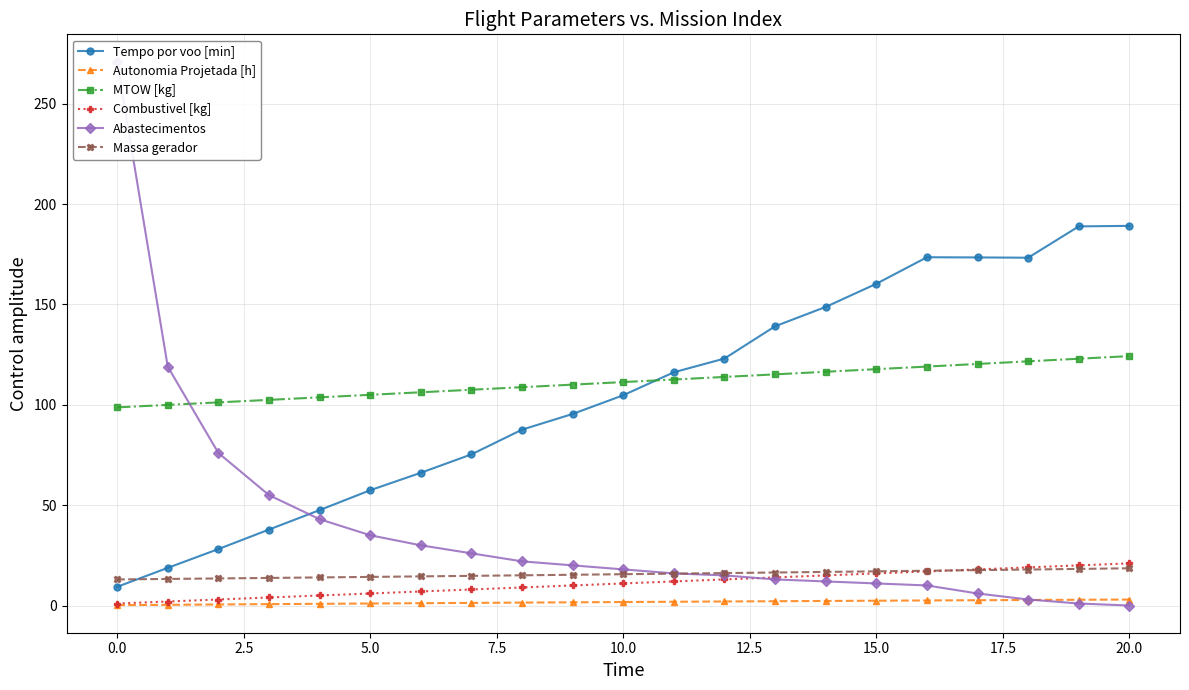

The value of Tempo por voo [min] at 15.0 is 160.3. True or false?

True